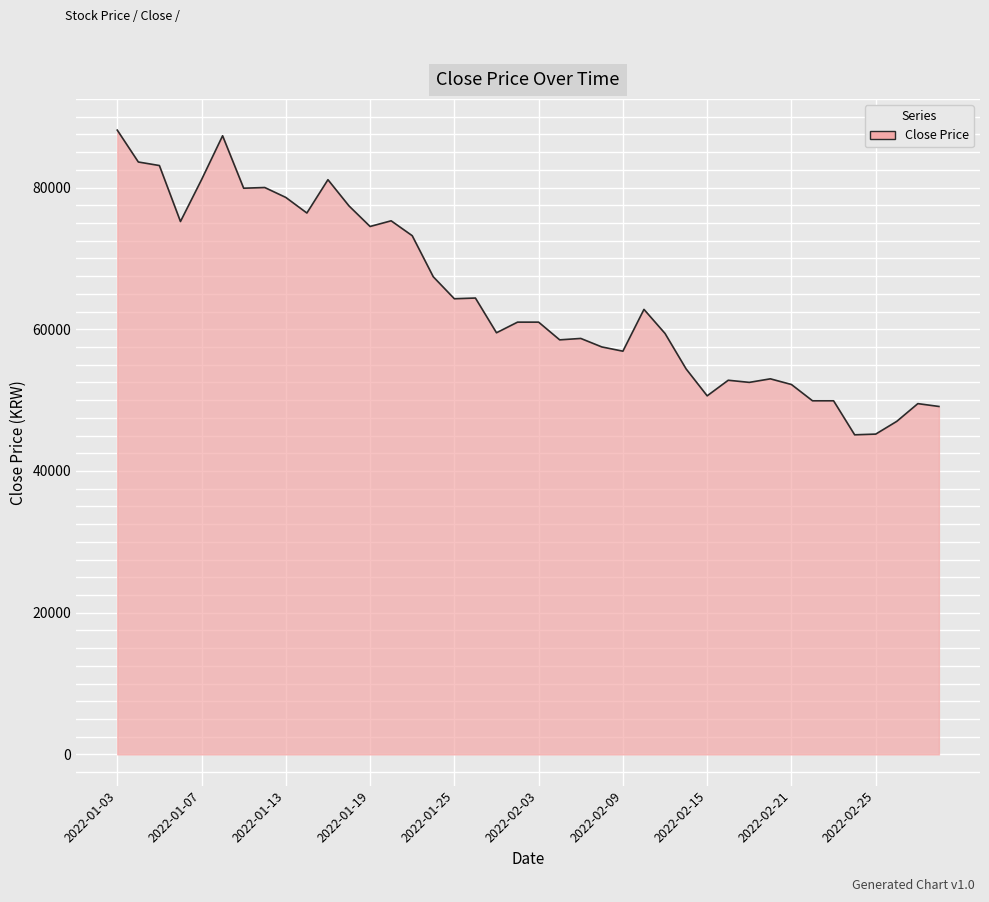

What is the minimum value shown in the chart?

45100